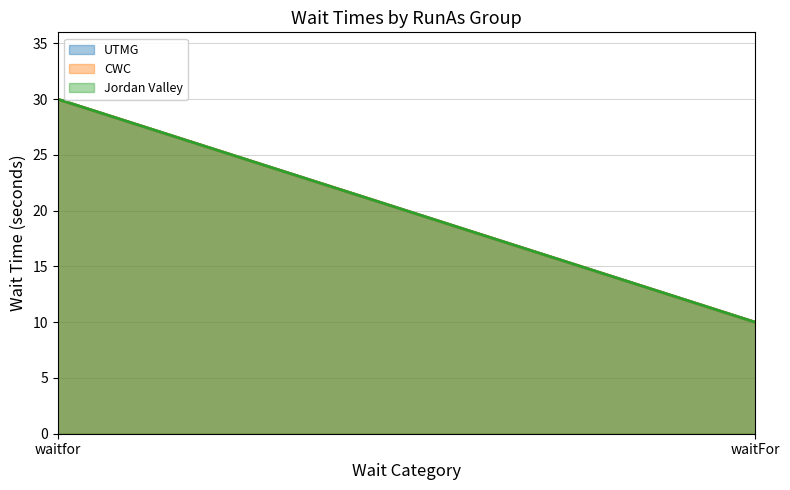

Does the chart display data point markers on the line(s)?

No